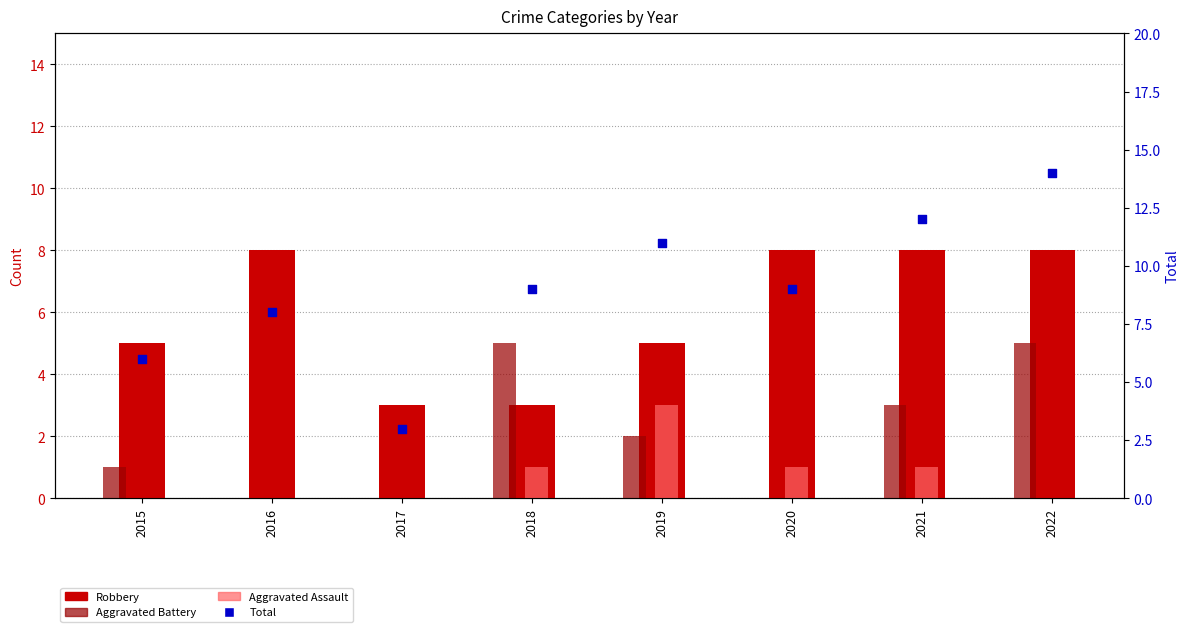

Which series has the largest Y range (max minus min)?

Total